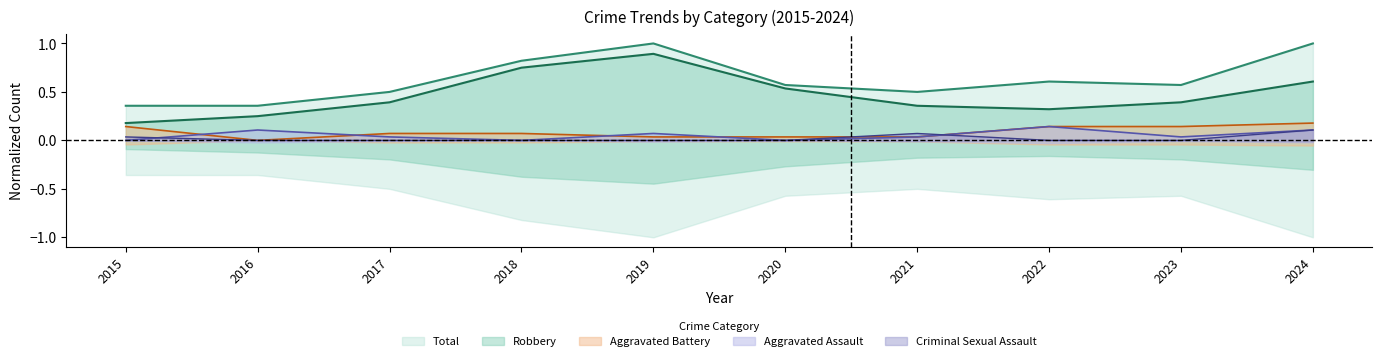

How many data points does each series have?

10